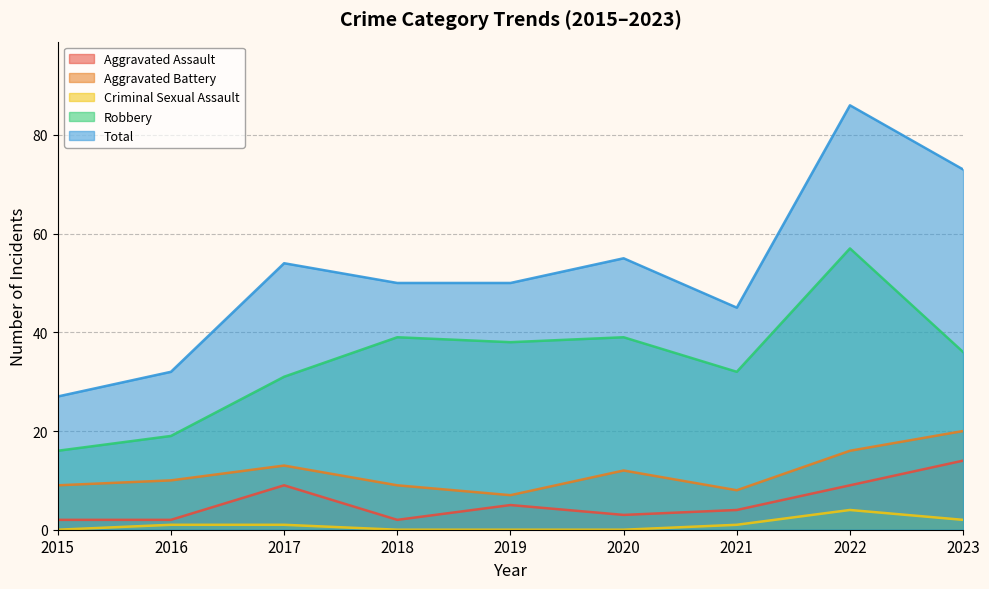

How many data points does each series have?

9